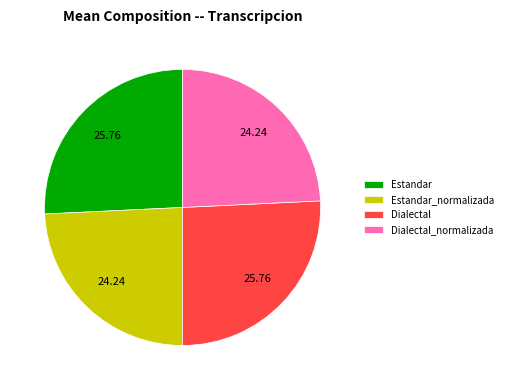

Is Estandar the majority of the pie?

No